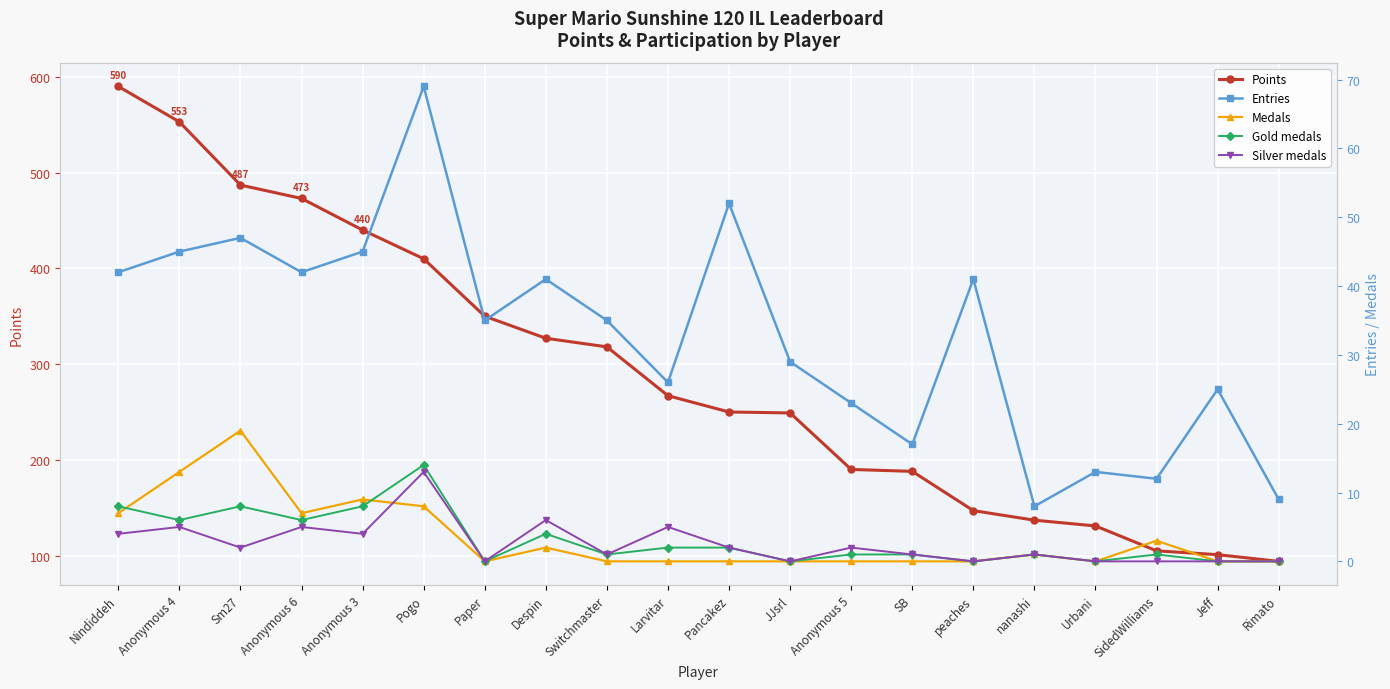

At SB, list the series in order from smallest to largest.

Medals, Gold medals, Silver medals, Entries, Points